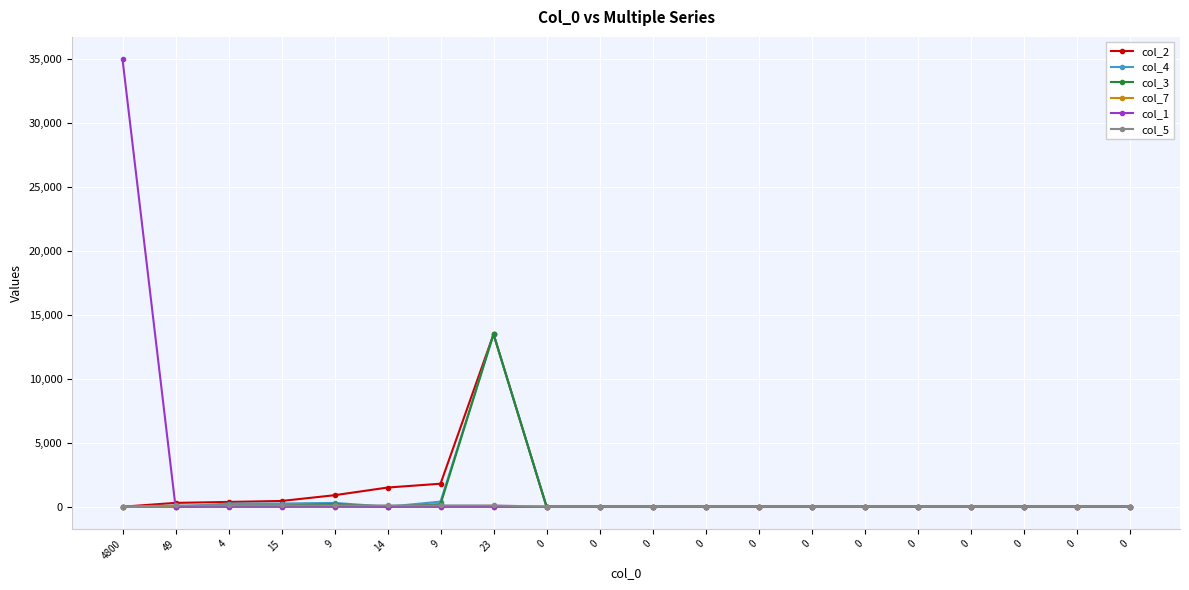

After their last crossing, which series has the higher values: col_2 or col_5?

col_2